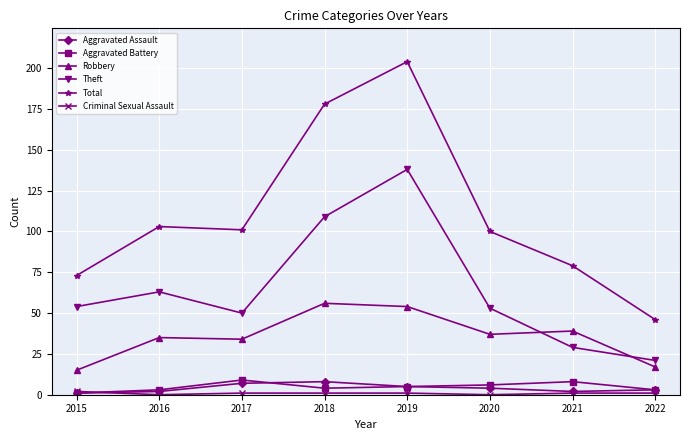

What is the total value across all series at 2022?

91